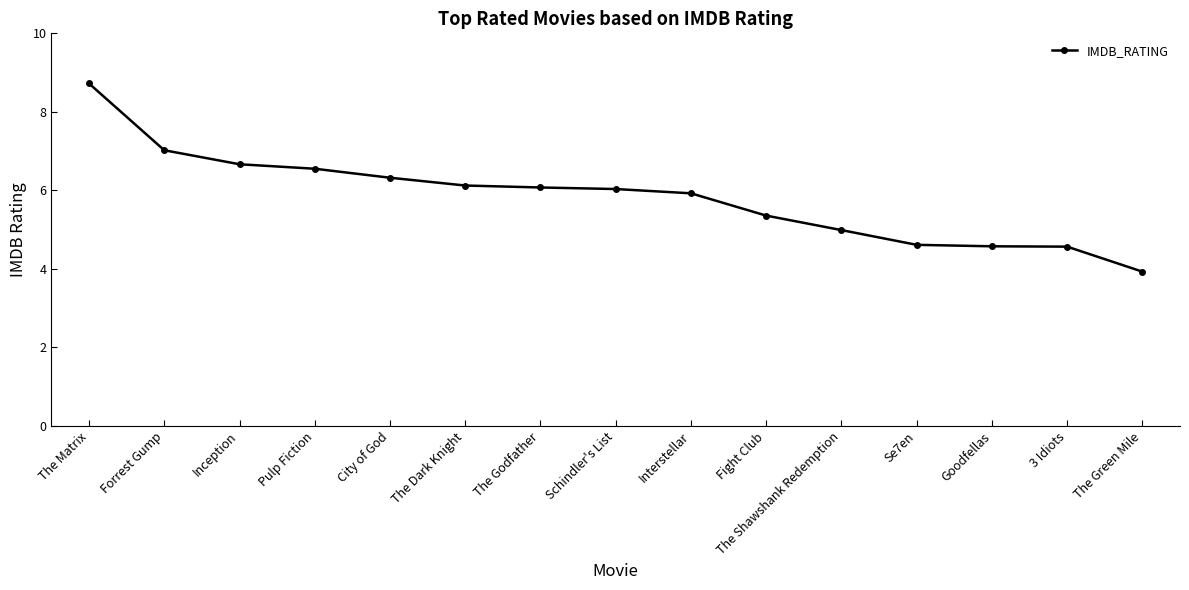

Does the chart have visible grid lines?

No